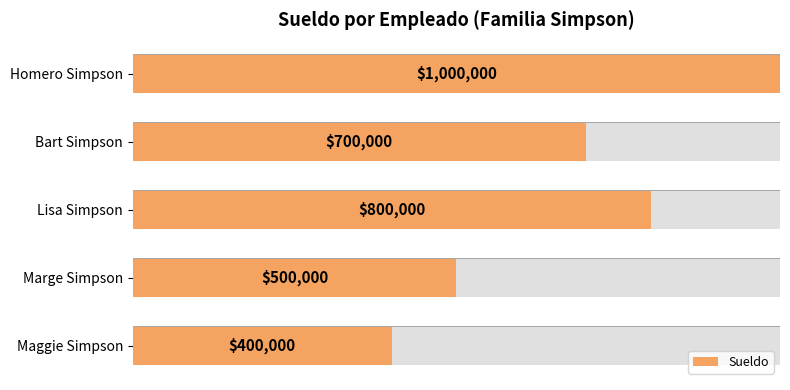

Reading right to left, what are all the values shown in this chart?

0.4	0.5	0.8	0.7	1.0